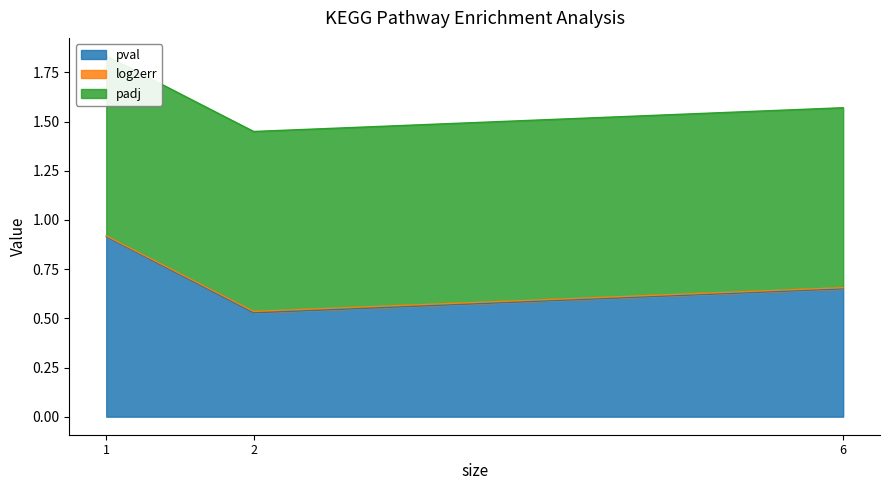

What is the average value of the pval series?

0.7